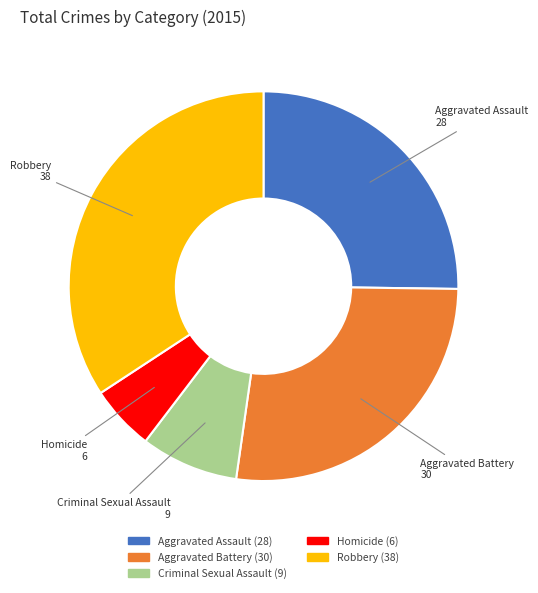

Is Aggravated Battery the majority of the pie?

No